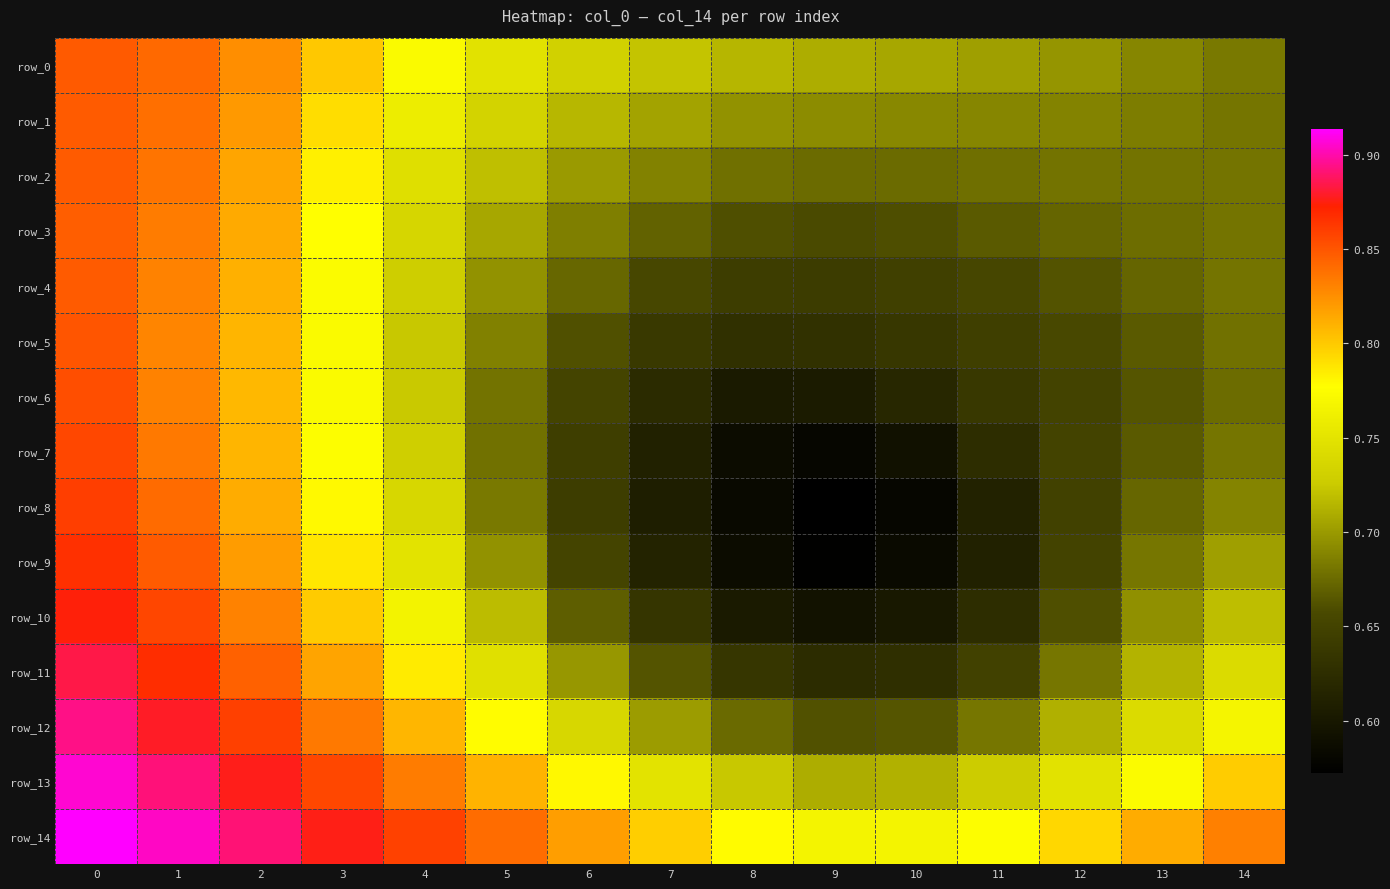

List the series in order of their peak value, lowest first.

row_3, row_1, row_2, row_4, row_0, row_5, row_6, row_7, row_8, row_9, row_10, row_11, row_12, row_13, row_14